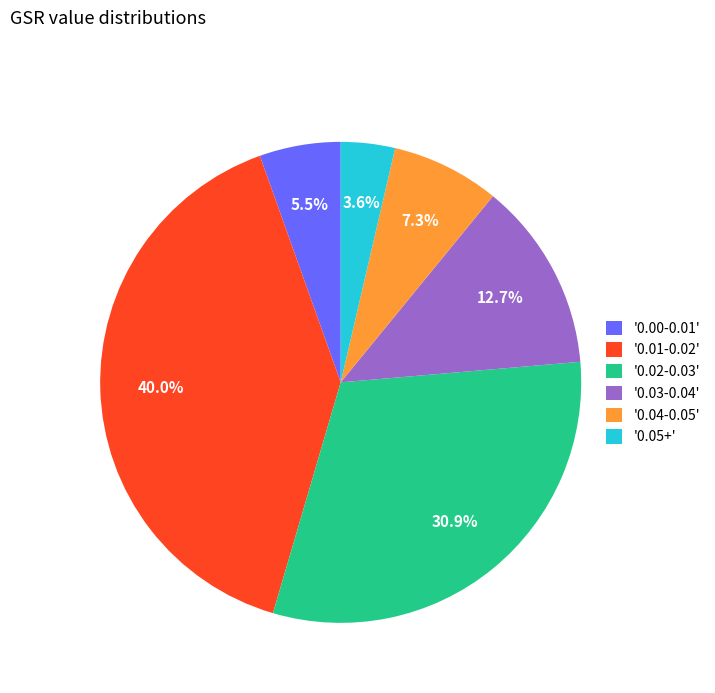

Does '0.02-0.03' account for over 50% of the chart?

No